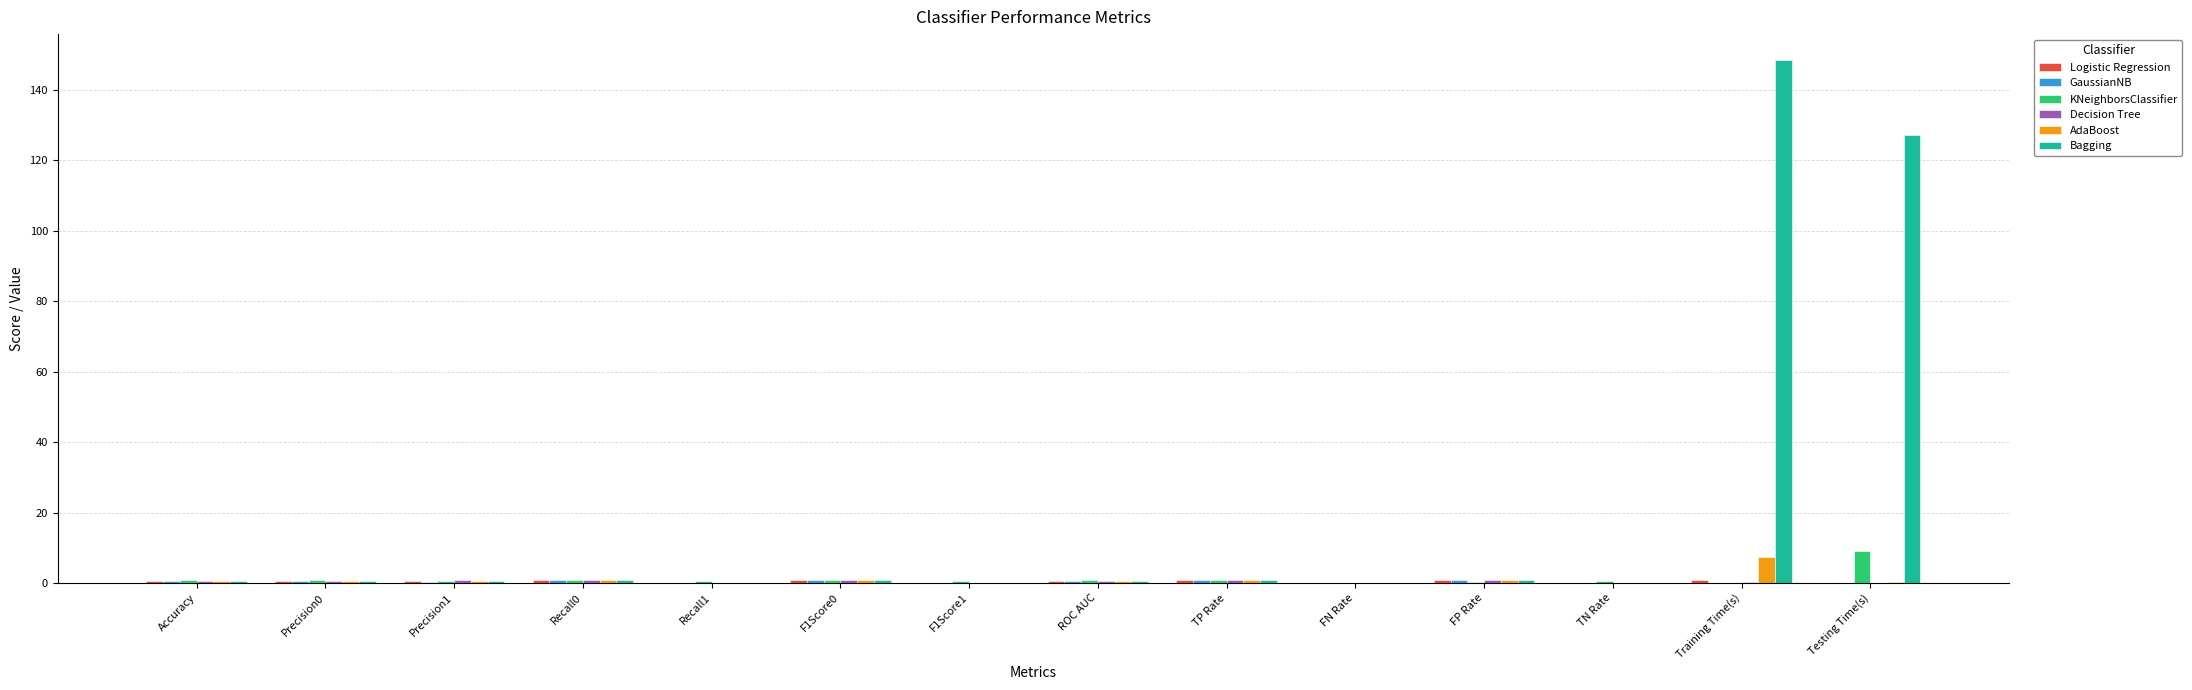

Where is Bagging nearest to the value 74?

Testing Time(s)